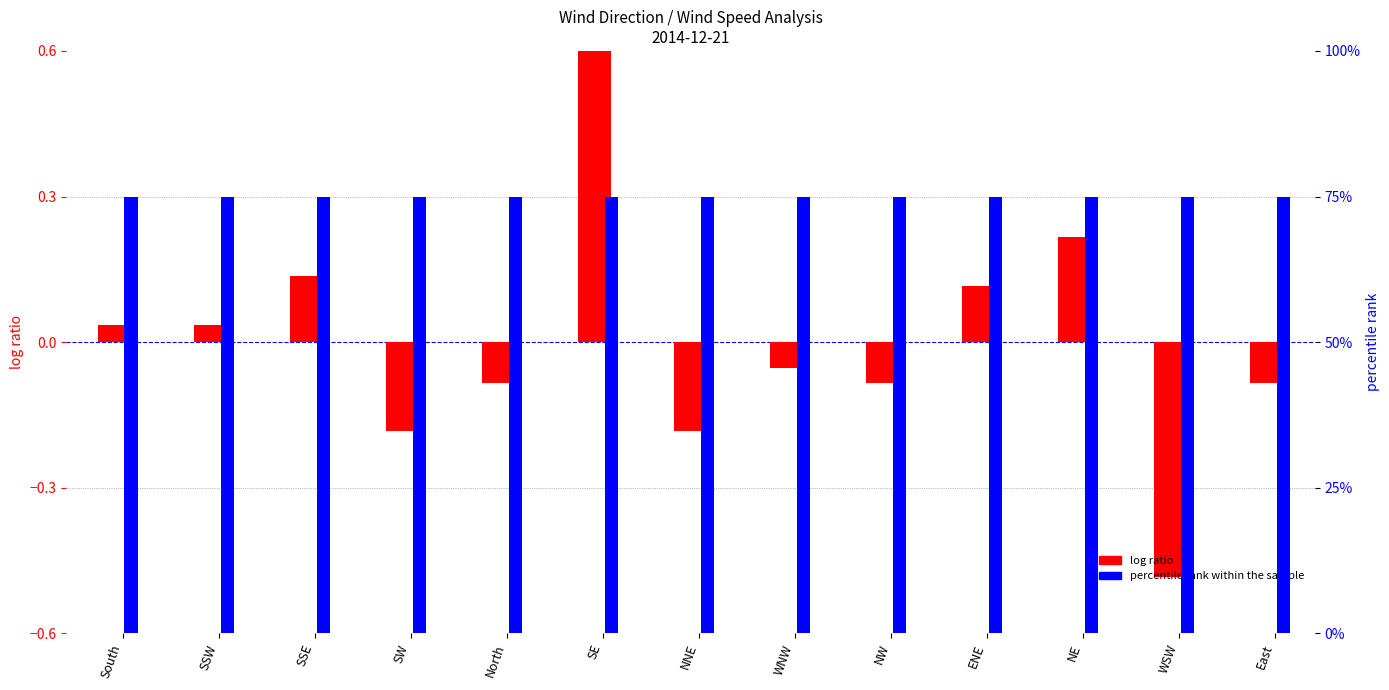

What is the lowest value of the percentile rank within the sample series?

0.1